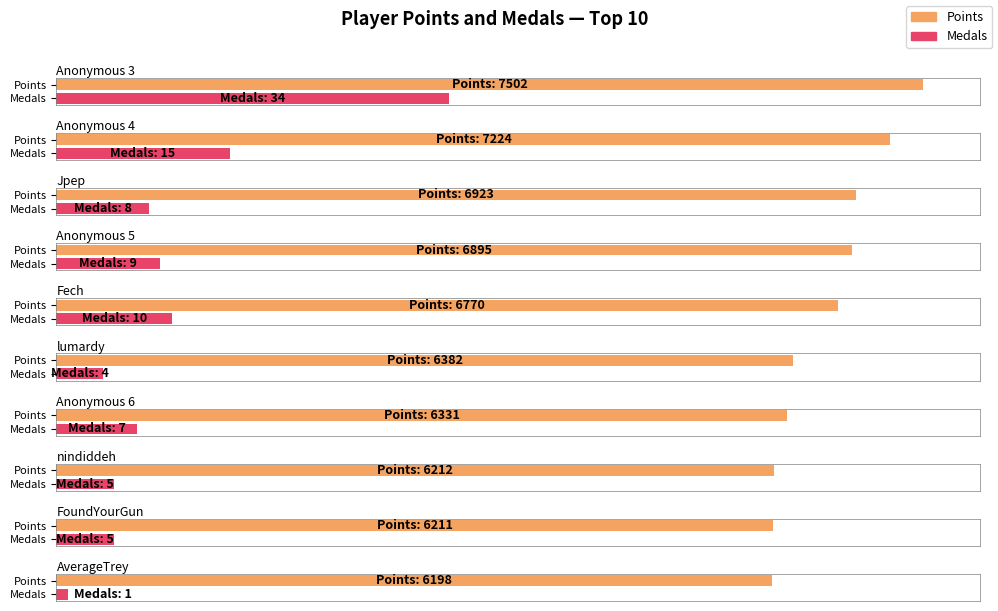

What value does the Points series have at Anonymous 5, to the nearest 50?

6900